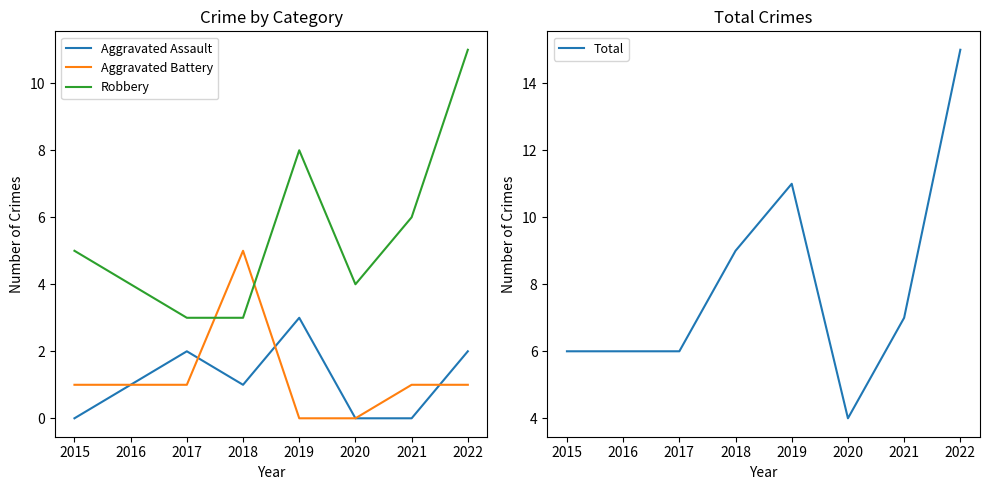

Which series changed the most between 2017 and 2019?

Robbery